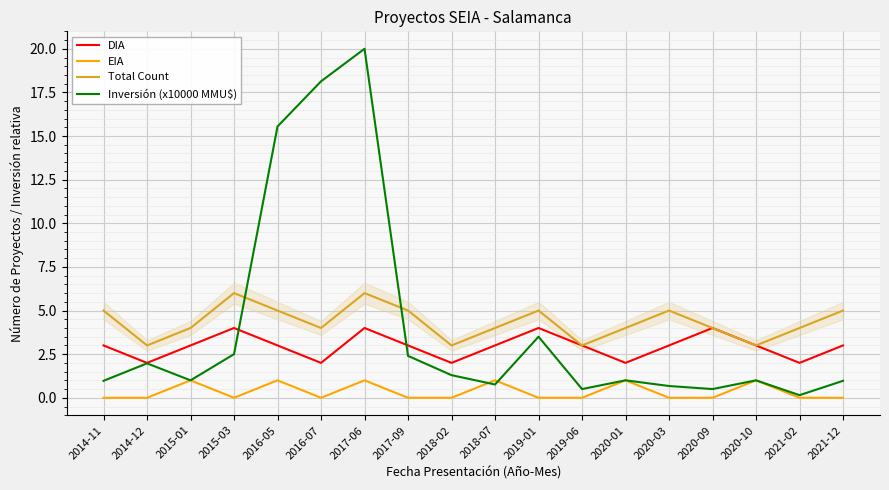

True or false: Total Count and EIA cross at least once.

False